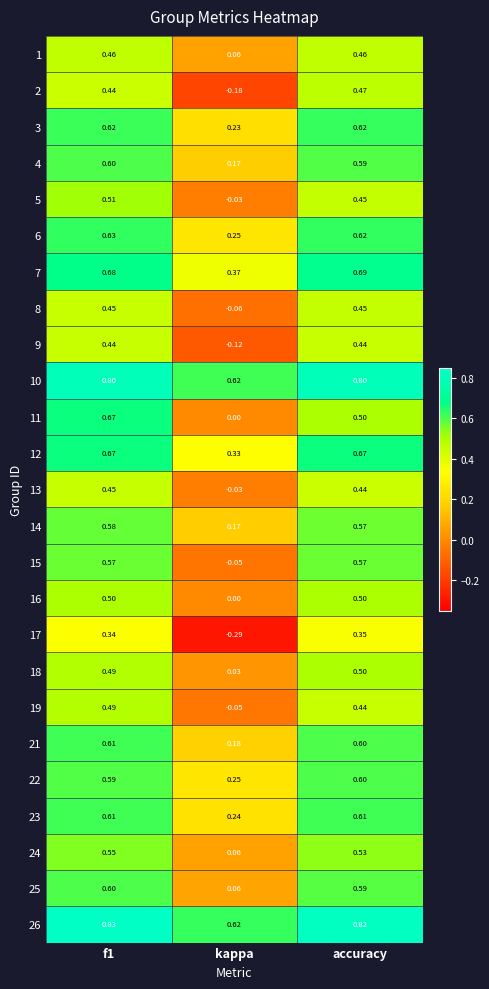

At which label is 13 closest to 0?

kappa